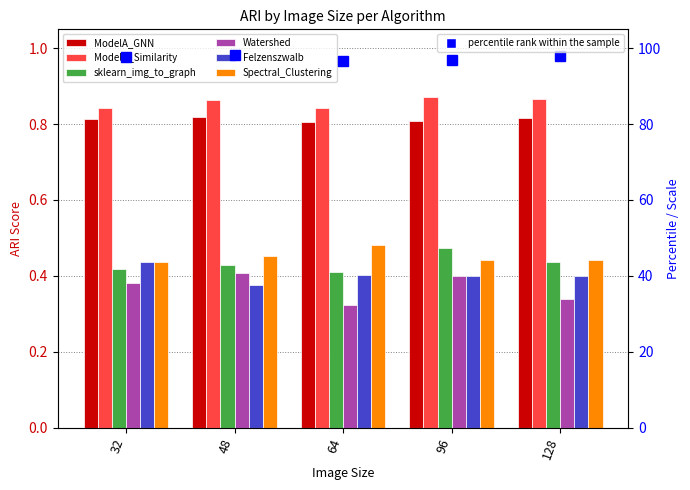

What is the value of the ModelB_Similarity bar at the 5th from the left?

0.9